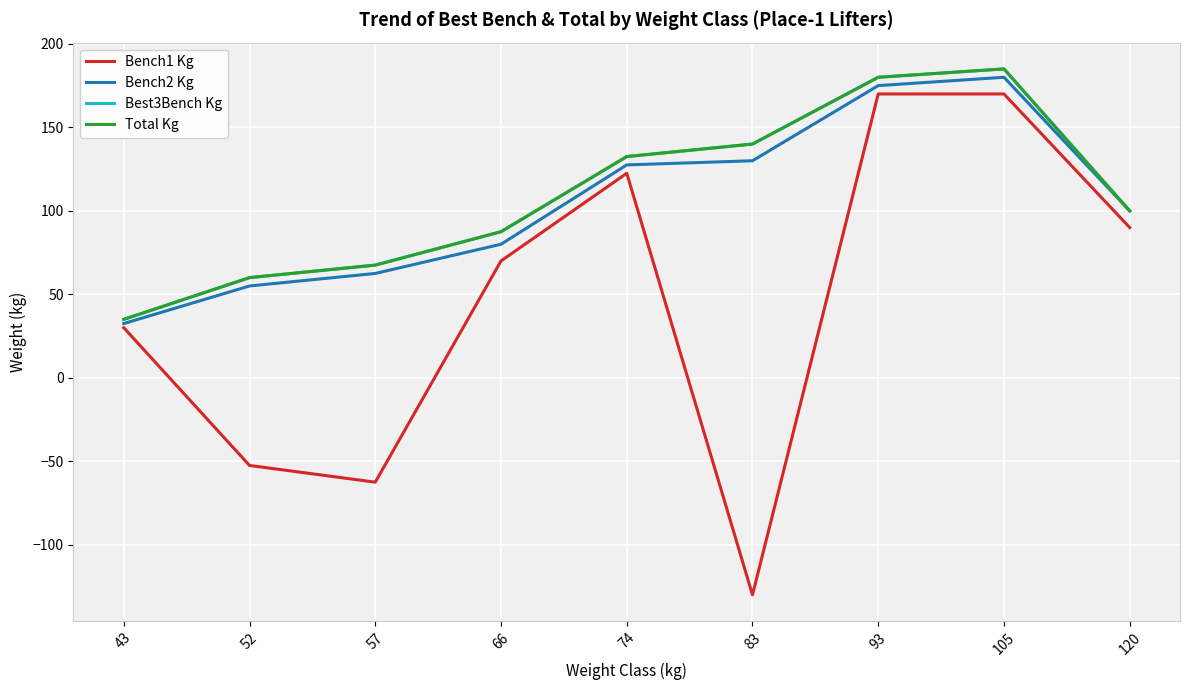

Does the chart display data point markers on the line(s)?

No